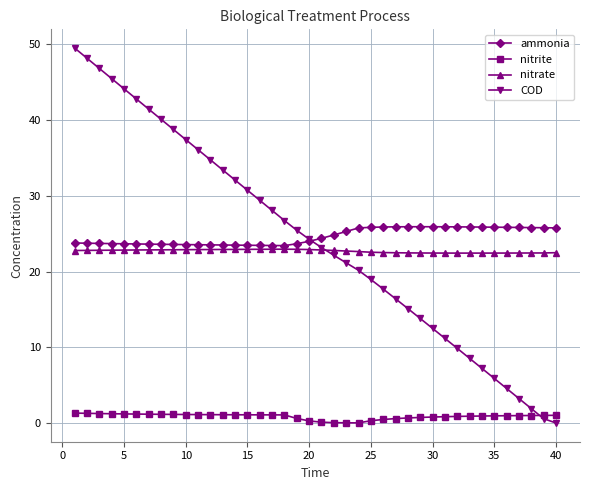

List the series in order of their peak value, lowest first.

nitrite, nitrate, ammonia, COD